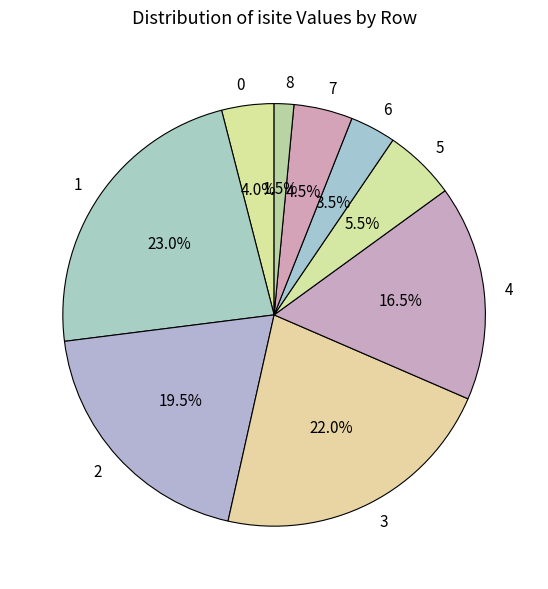

Which slice is the smallest?

8